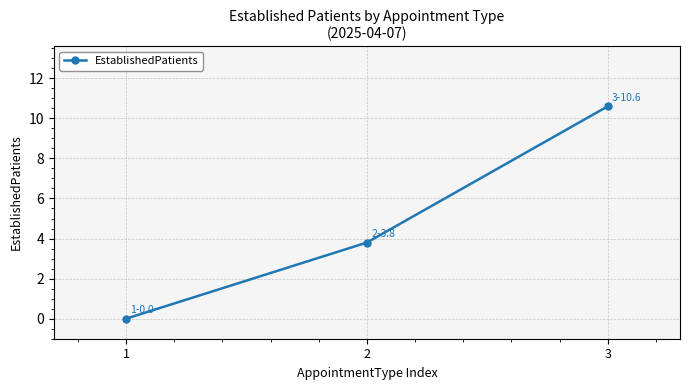

What is the sum of the values at 1 and 2?

3.8